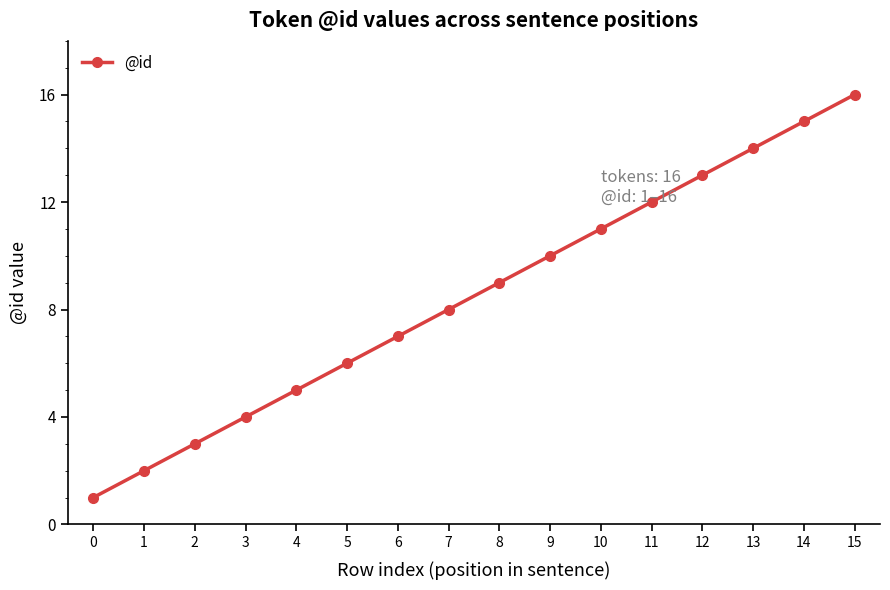

What is the difference between the values at 12 and 10?

2